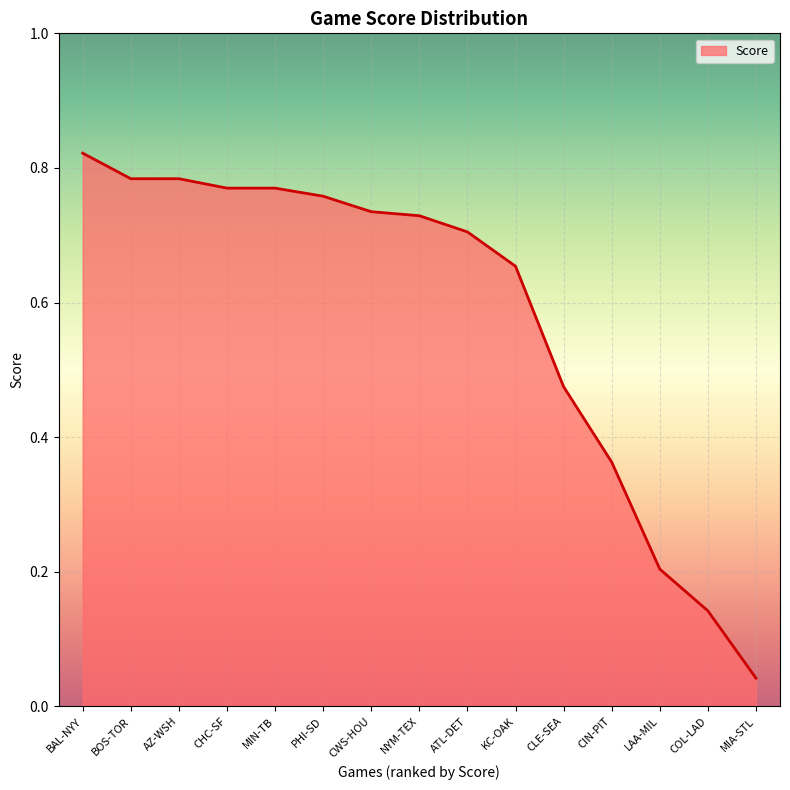

What is the change in value from BAL-NYY to PHI-SD?

-0.1